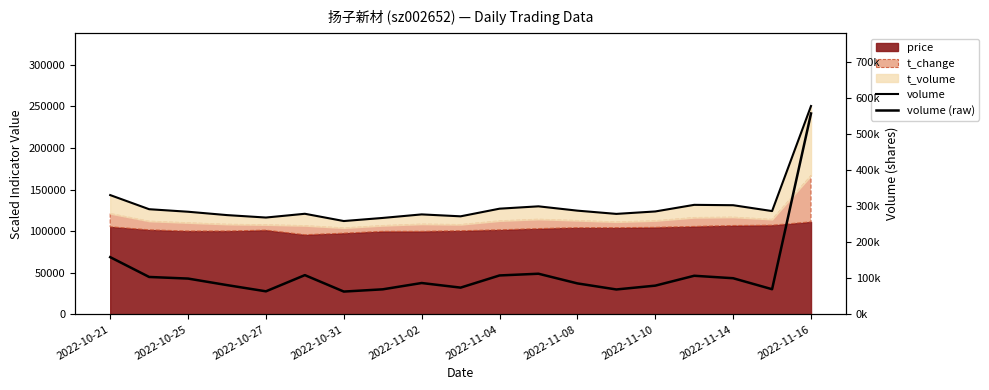

True or false: volume and volume (raw) intersect in this chart.

True